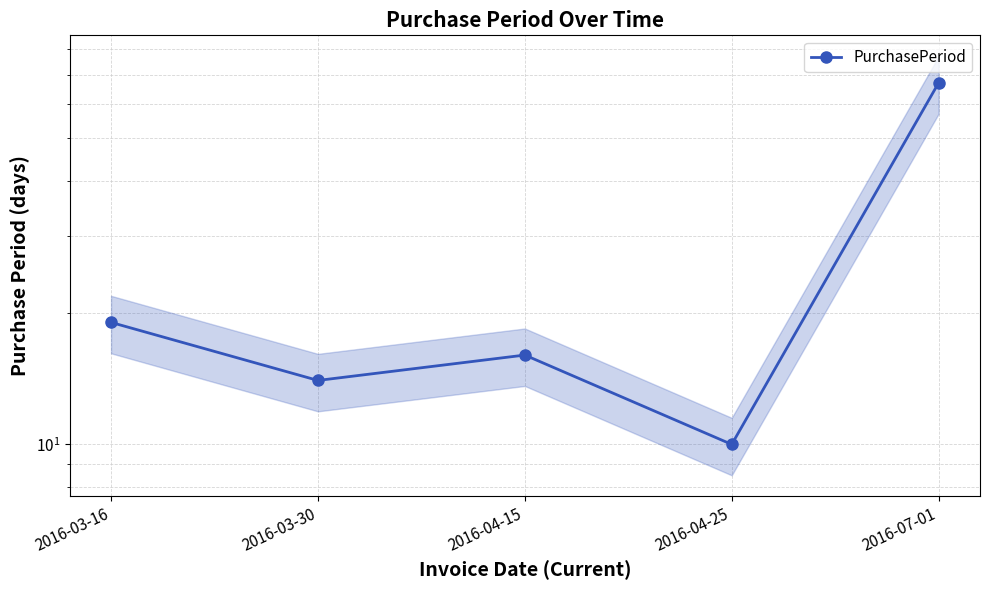

Does the chart display data point markers on the line(s)?

Yes